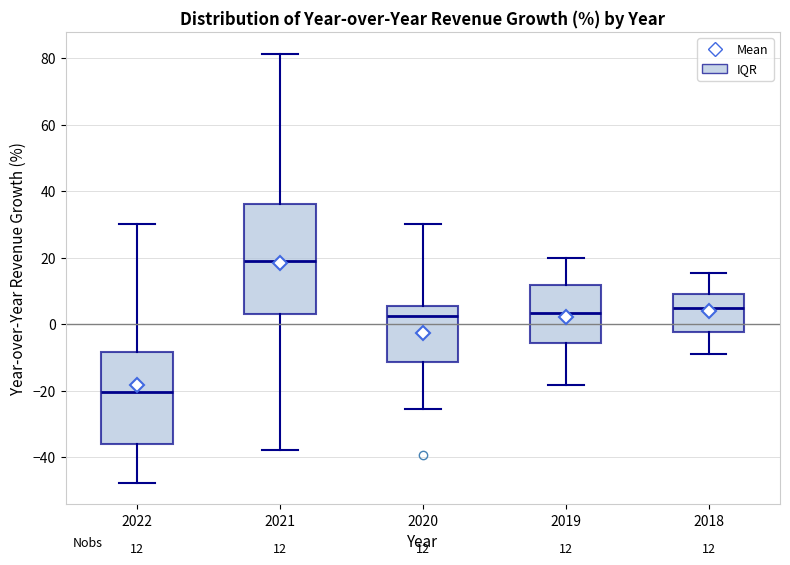

Which box's median line is the lowest?

2022